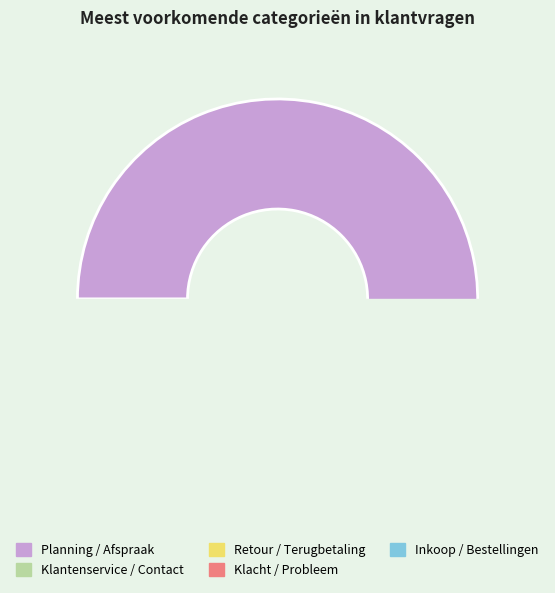

Does Klantenservice / Contact represent more than half of the total?

No